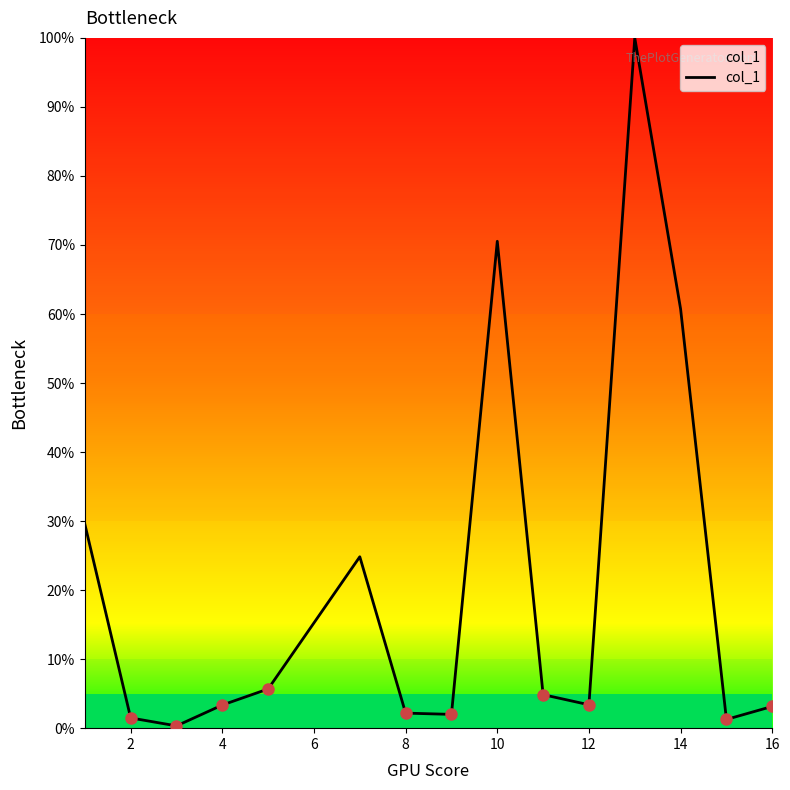

What is the difference between the maximum and minimum values?

99.7